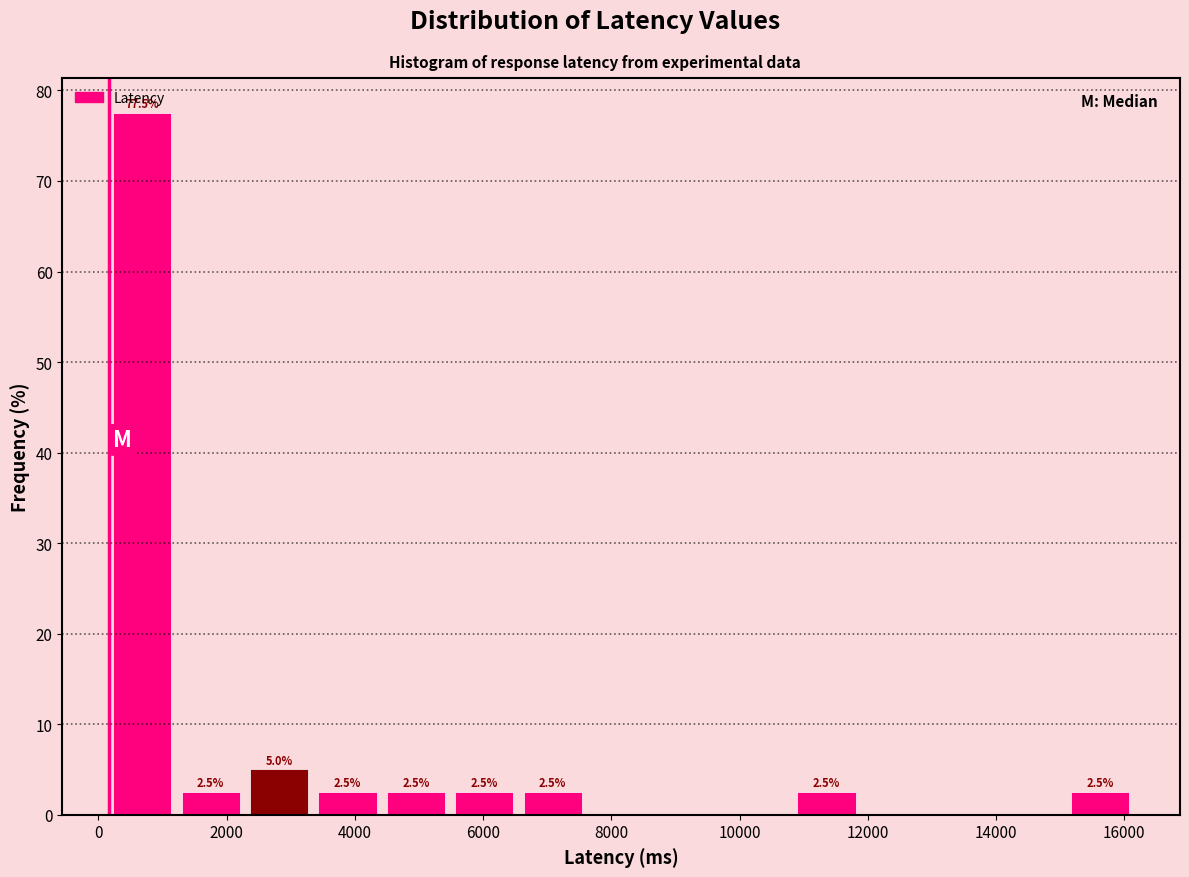

Over which range of the x-axis is the bar tallest?

200 to 1200